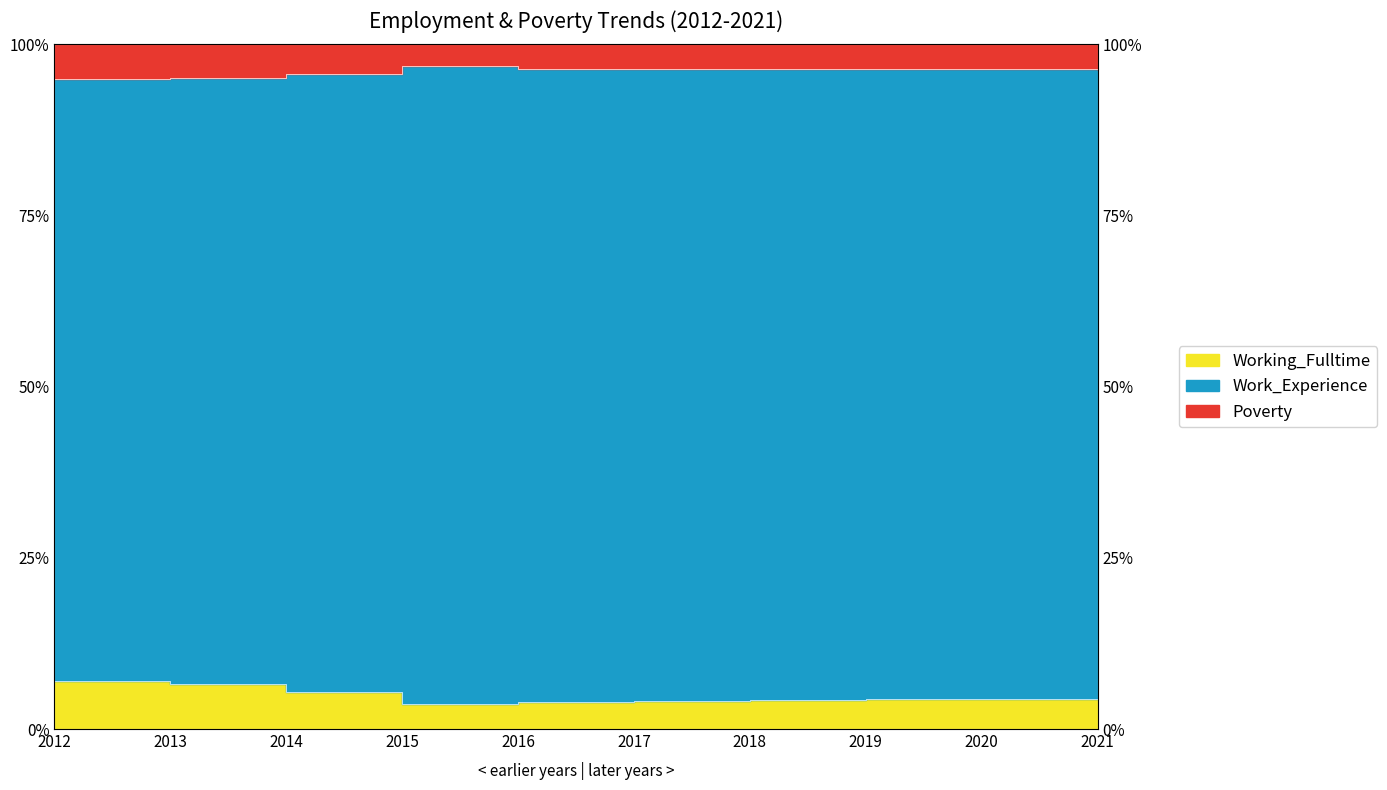

Where is Poverty nearest to the value 95?

2012